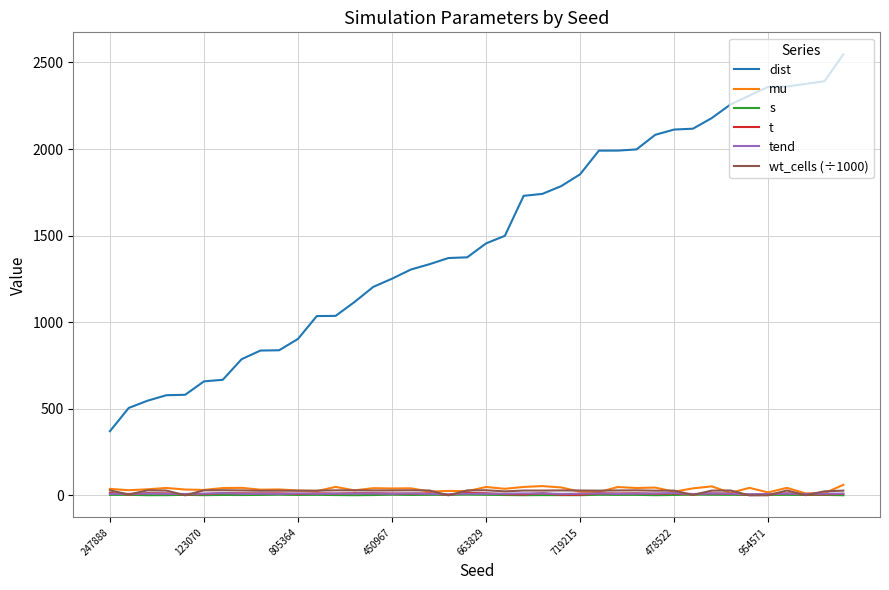

Which series has the largest total across all categories?

dist